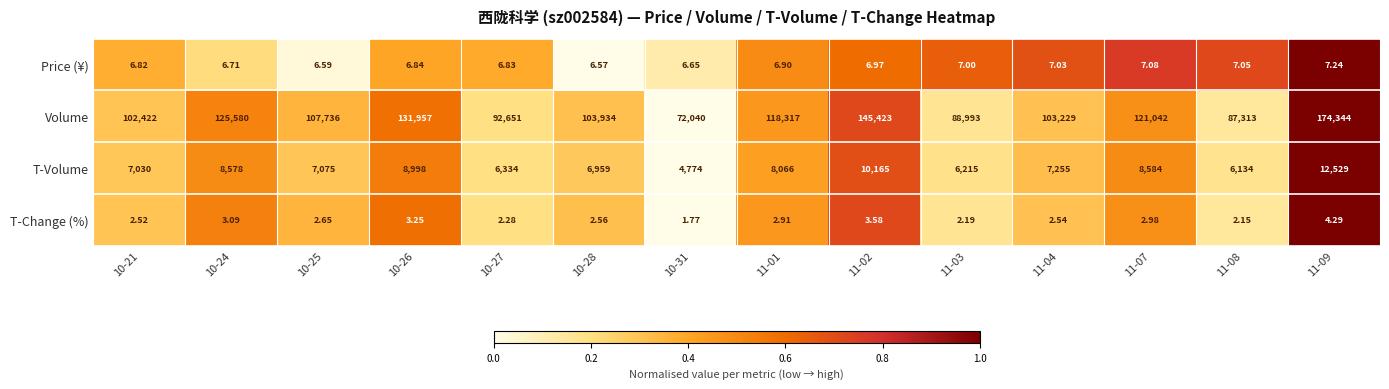

Rank the series at 10-27 from lowest to highest value.

T-Change (%), Price (¥), T-Volume, Volume